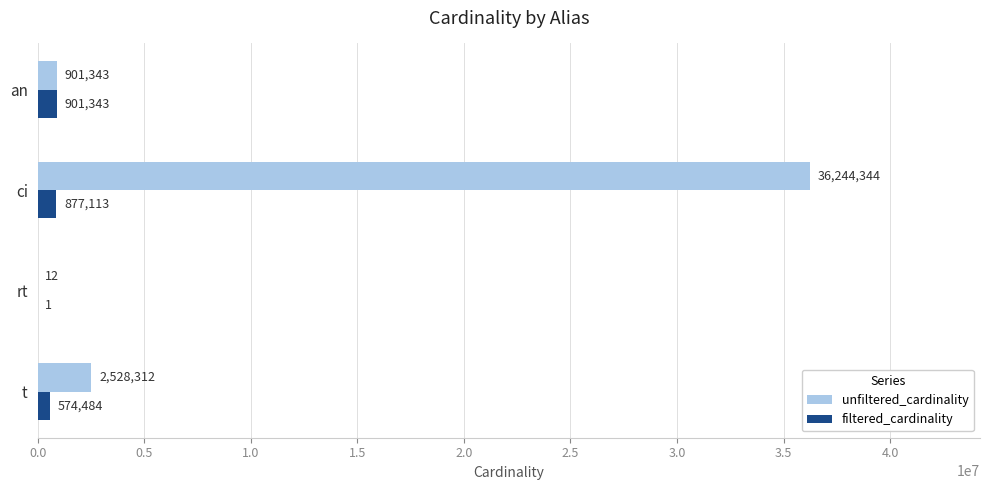

At which label is filtered_cardinality closest to 450672?

t